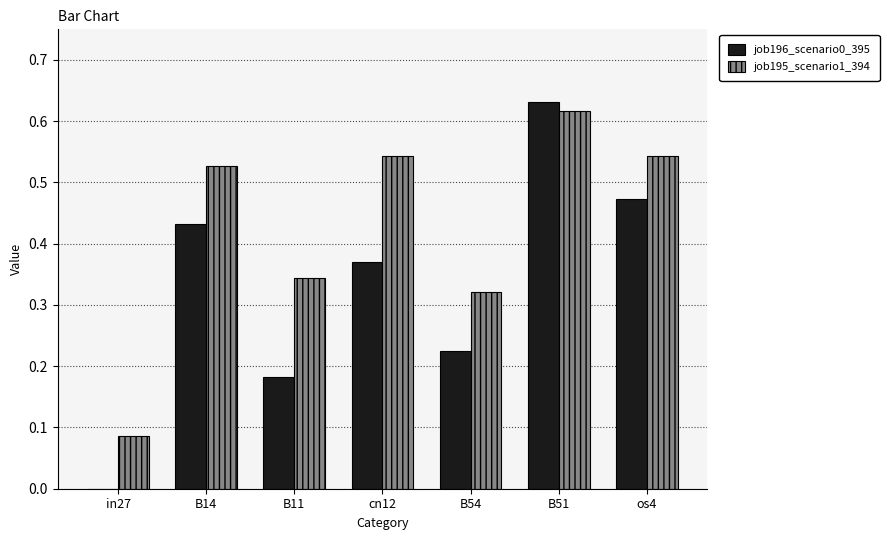

How many values in job196_scenario0_395 are above zero?

6